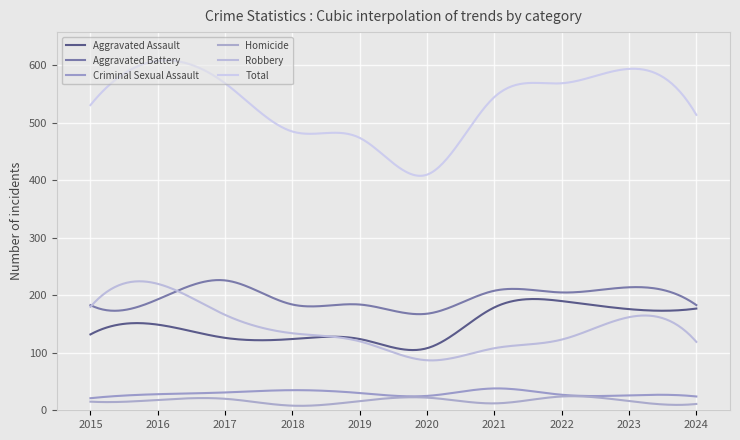

Where is Criminal Sexual Assault nearest to the value 29?

2016